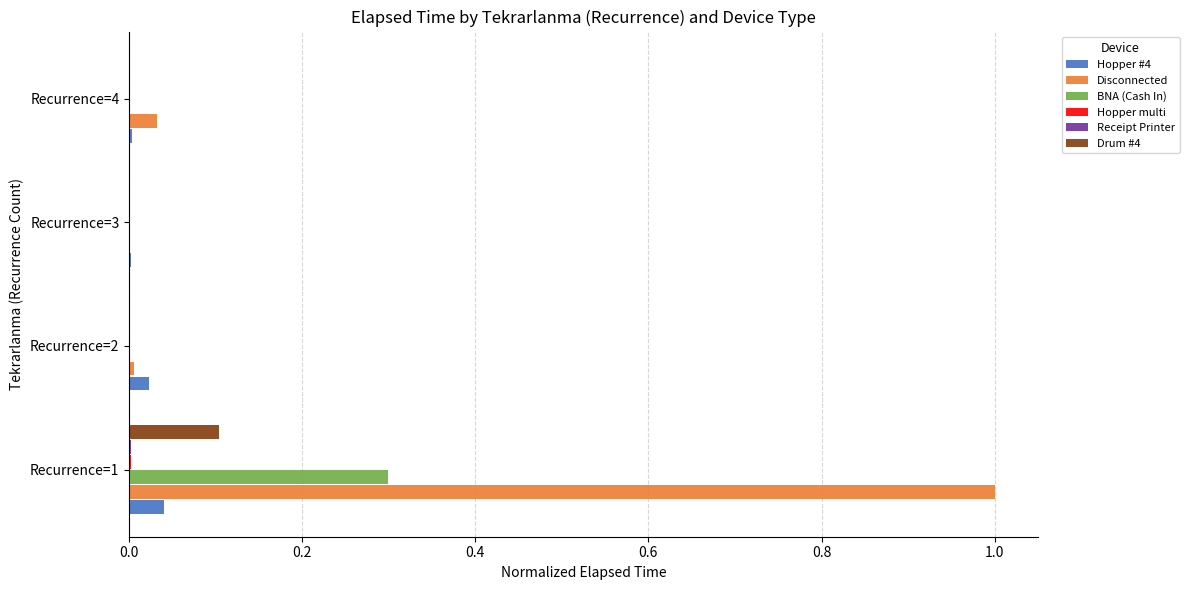

At which category is the sum across all series the highest?

Recurrence=1